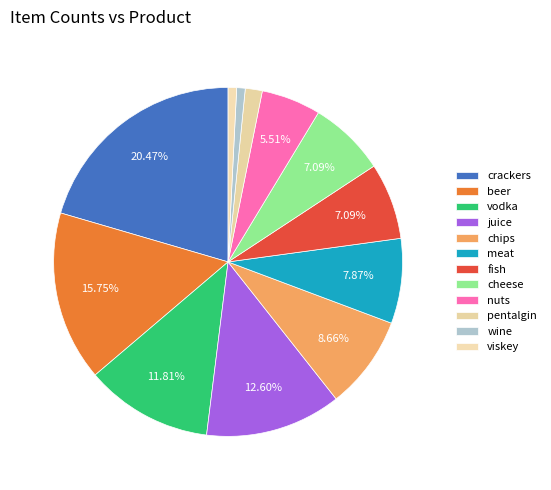

Is there a majority slice in this chart?

No